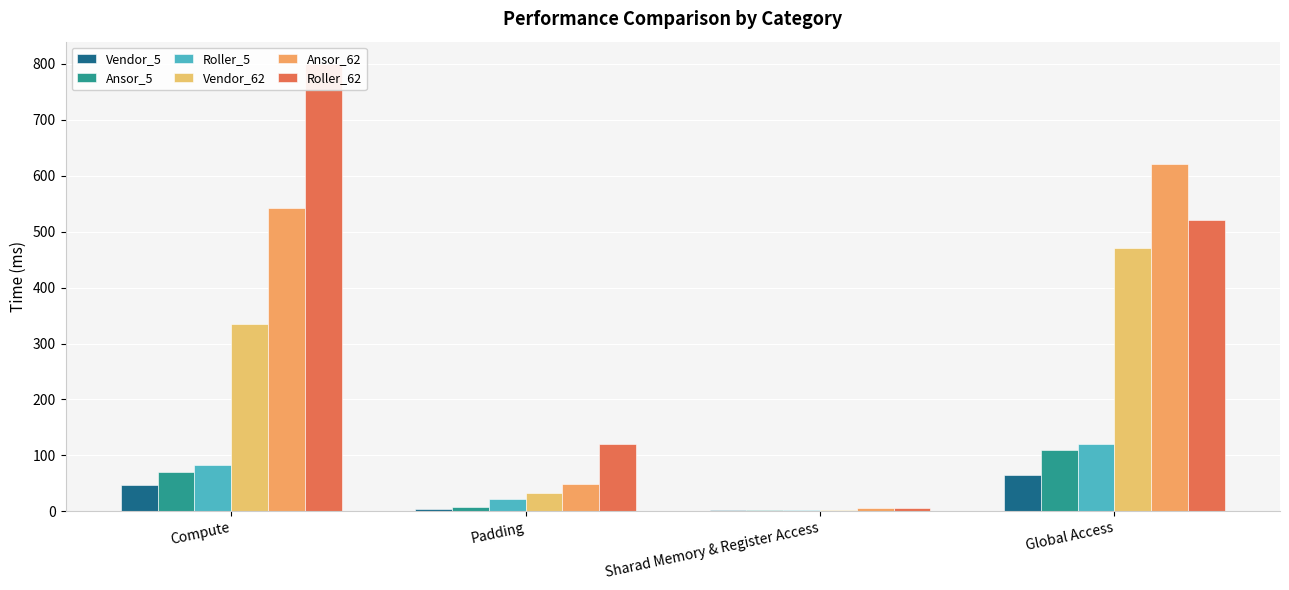

Which has a higher value, Global Access or Sharad Memory & Register Access?

Global Access